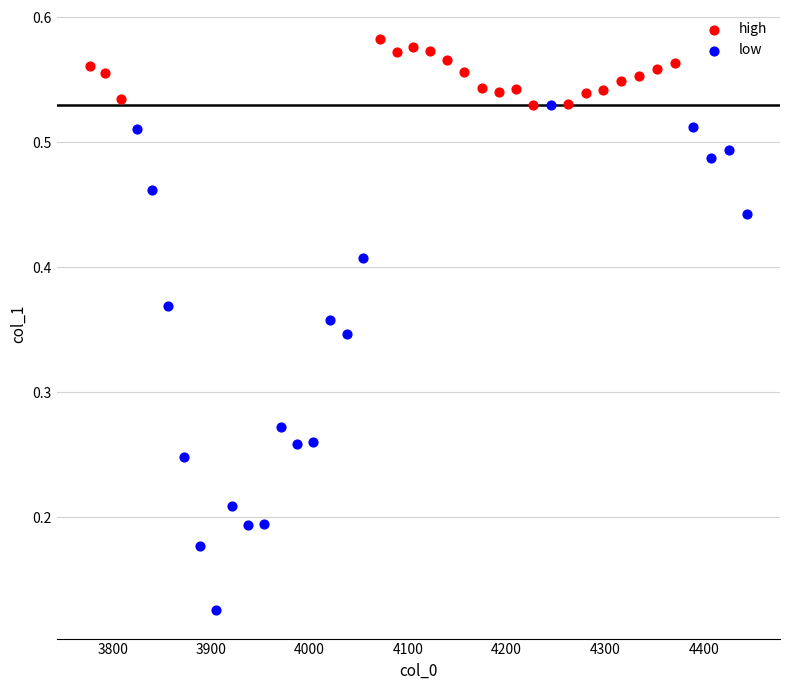

What are all the series names shown in the legend?

high, low